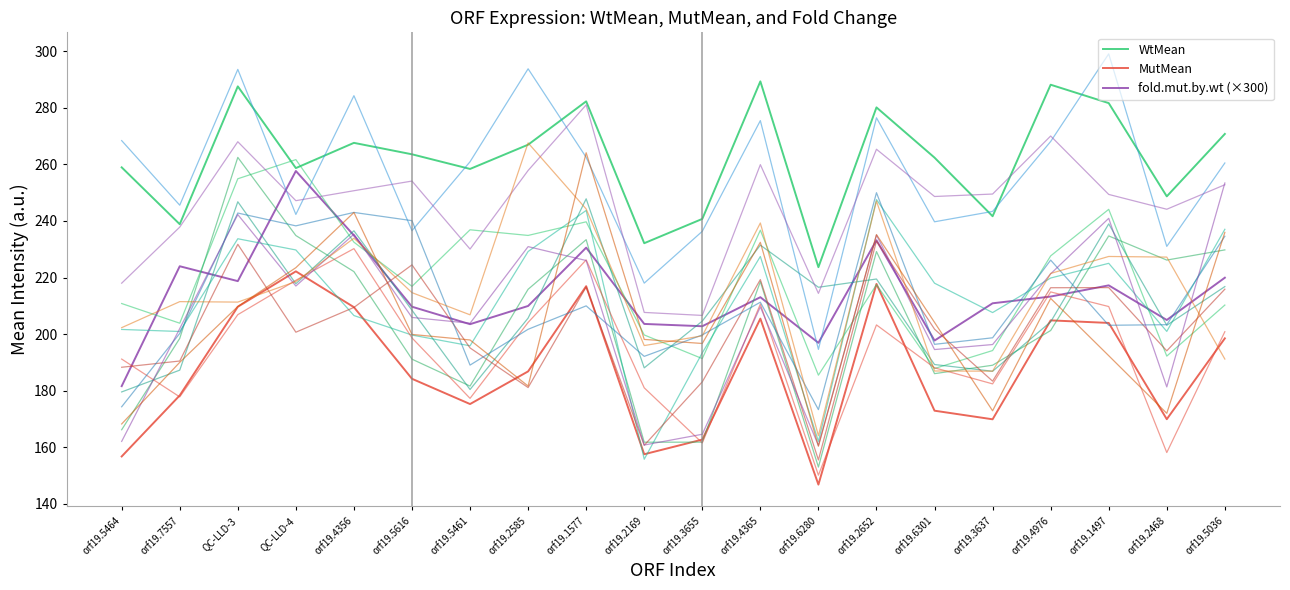

Is this an area chart (filled region under the line)?

No